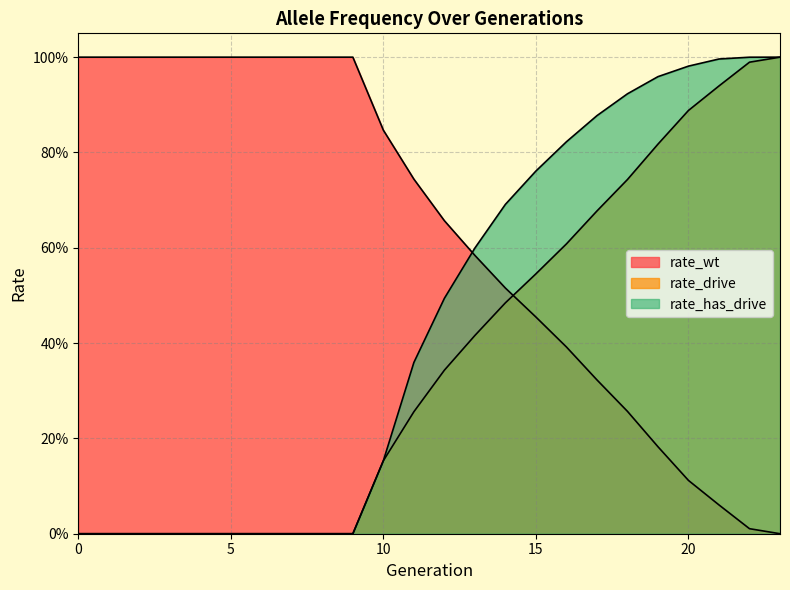

Rank the series at 23 from lowest to highest value.

rate_wt, rate_drive, rate_has_drive